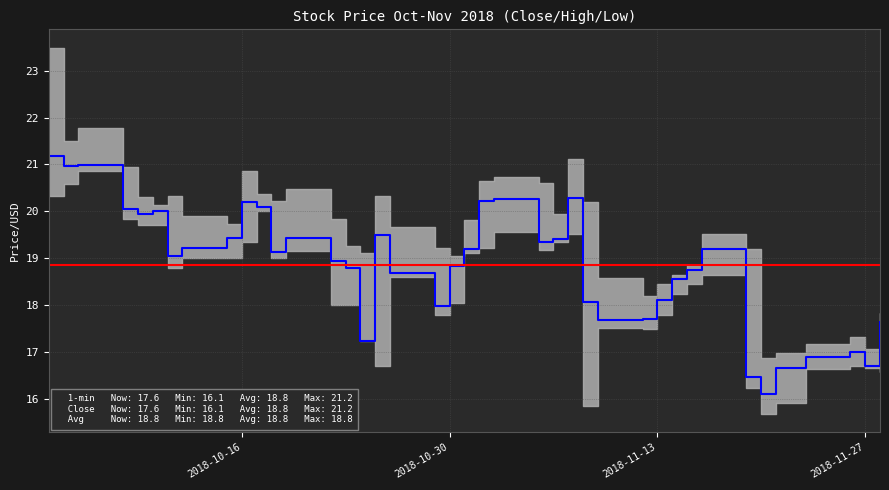

Which series changed the most between 2018-10-24 and 2018-10-29?

Close